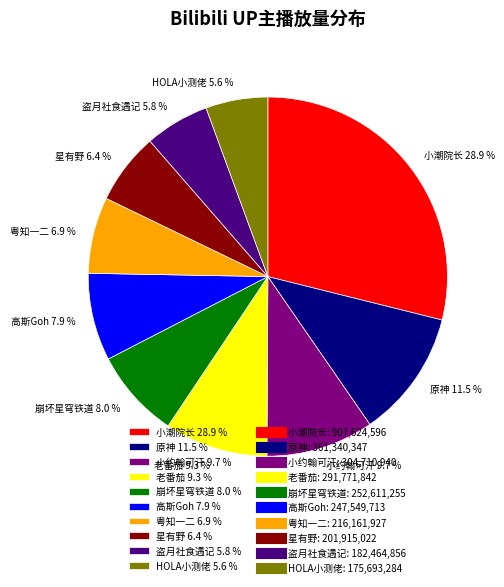

Do 星有野 and 高斯Goh together represent more than half of the pie?

No